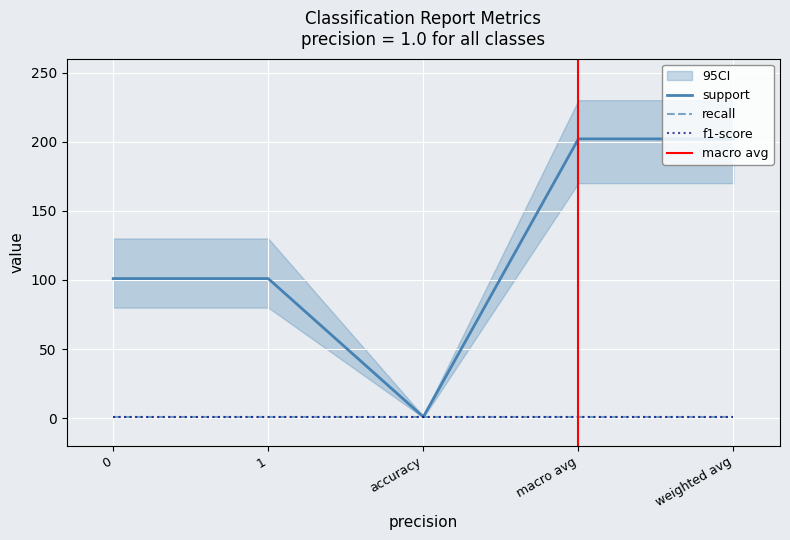

Which category has the highest value in the support series?

macro avg